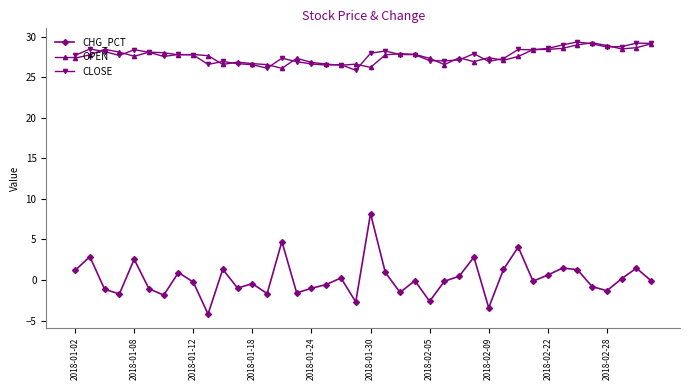

Does the chart display data point markers on the line(s)?

Yes